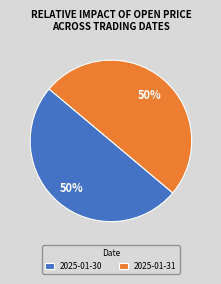

The 2025-01-31 slice represents 58% of the pie. True or false?

False